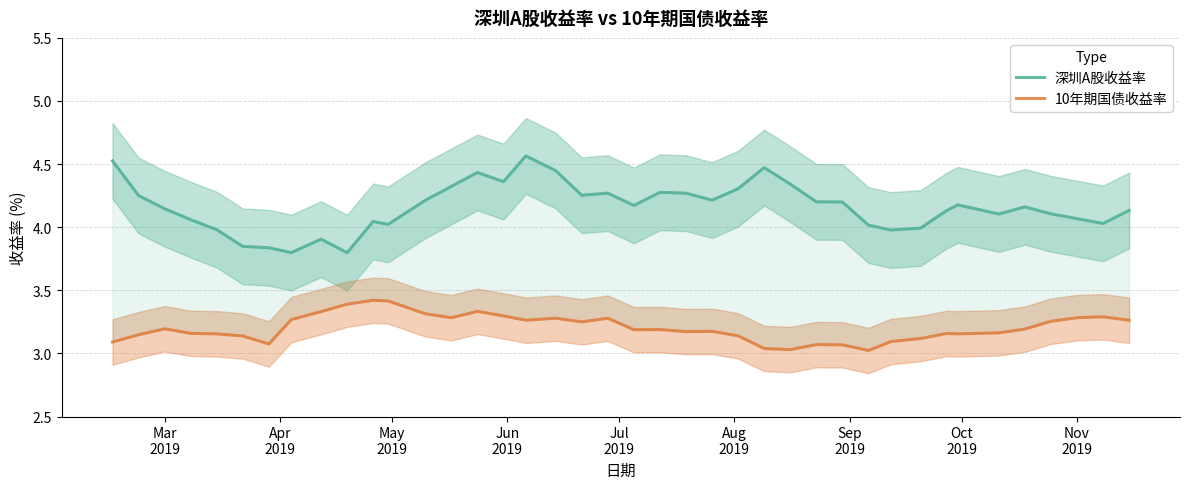

What are all the series names shown in the legend?

深圳A股收益率, 10年期国债收益率